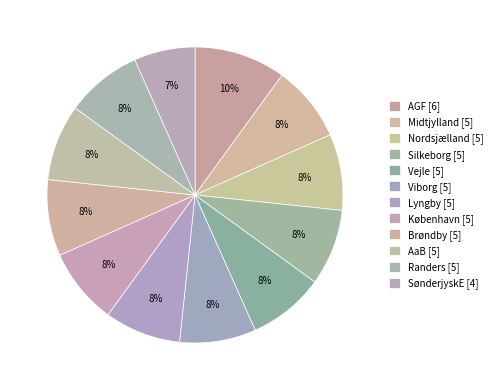

Rank the categories by value from highest to lowest.

AGF, Midtjylland, Nordsjælland, Silkeborg, Vejle, Viborg, Lyngby, København, Brøndby, AaB, Randers, SønderjyskE